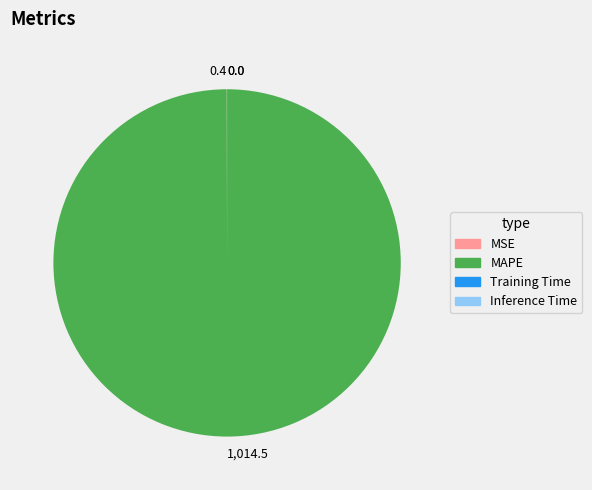

Which slice represents more than half of the pie?

MAPE